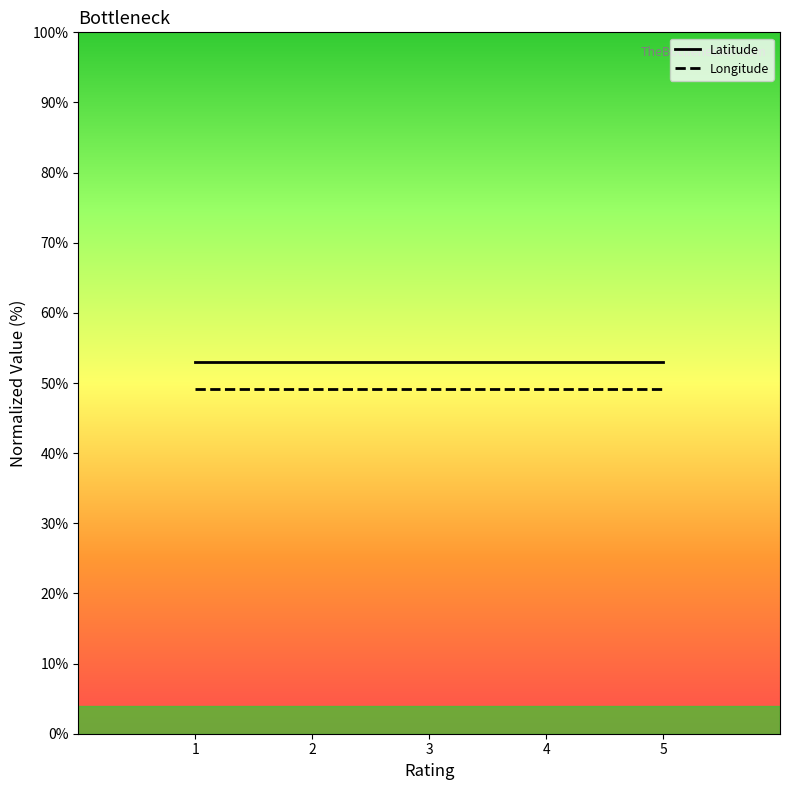

How many lines are shown in the chart?

2